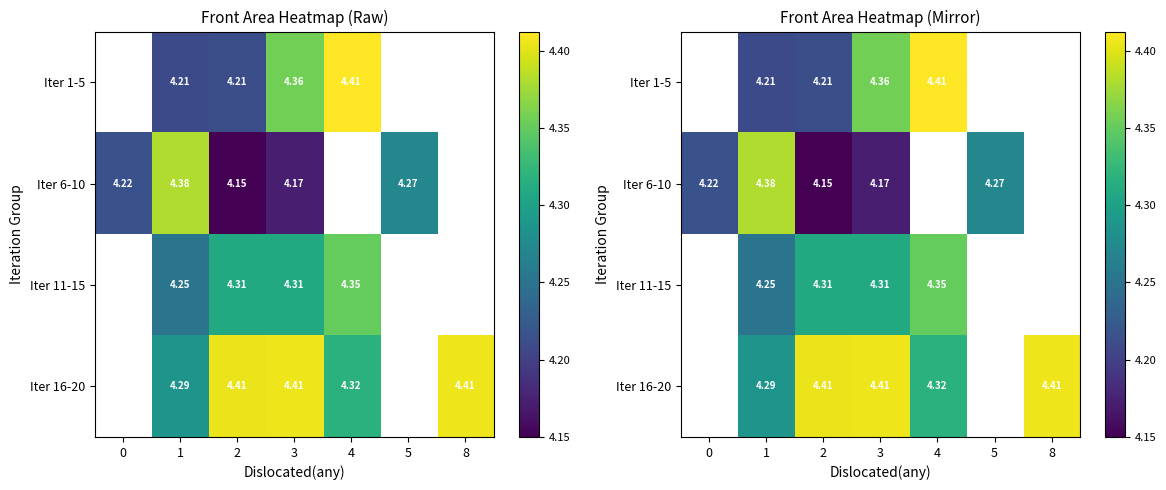

The Iter 11-15 series shows 2.9 at 1. True or false?

False